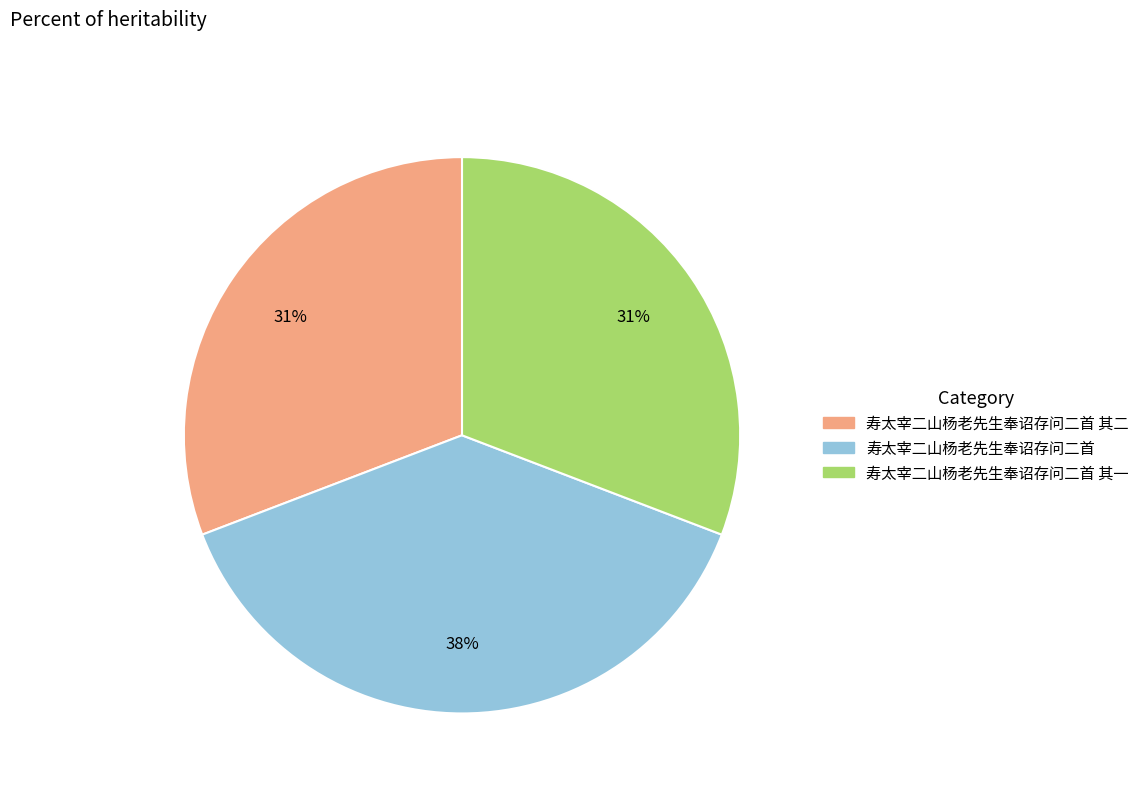

To the nearest percent, what is the average slice percentage?

33%